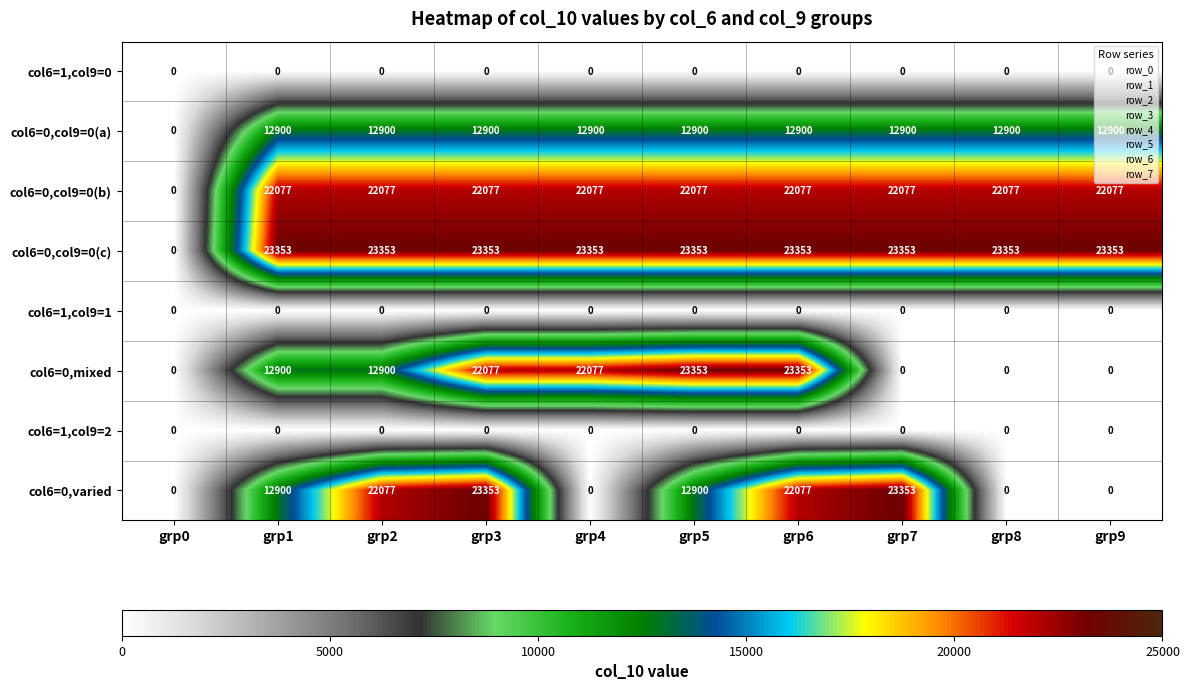

What is the highest value of the col6=0,mixed series?

23353